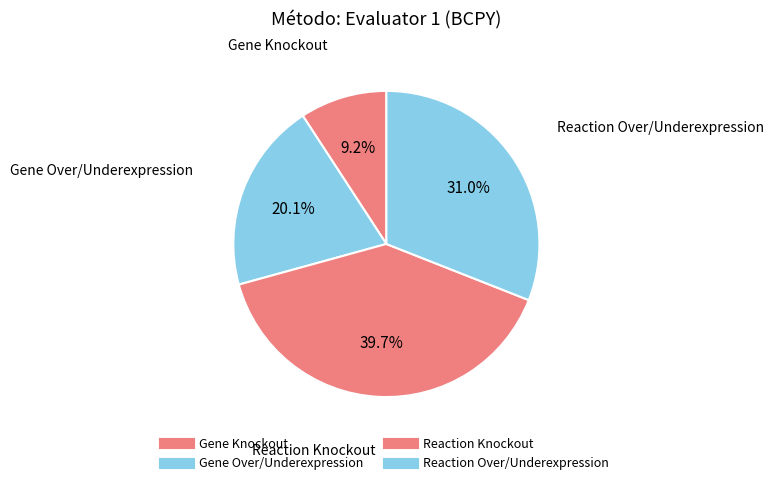

Does Gene Over/Underexpression represent more than half of the total?

No